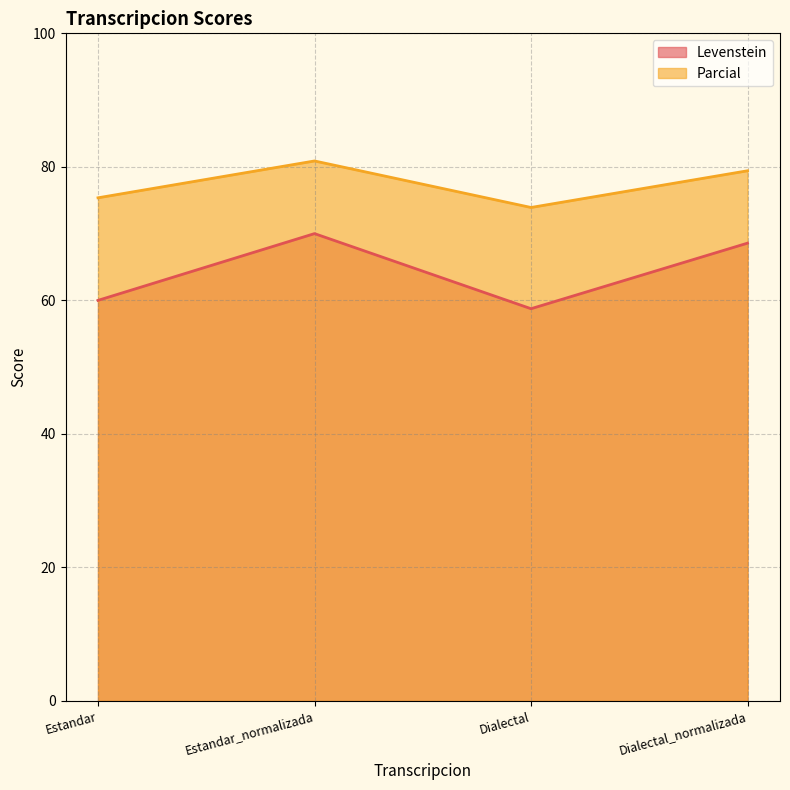

Where does the Parcial series first go above 79?

Estandar_normalizada